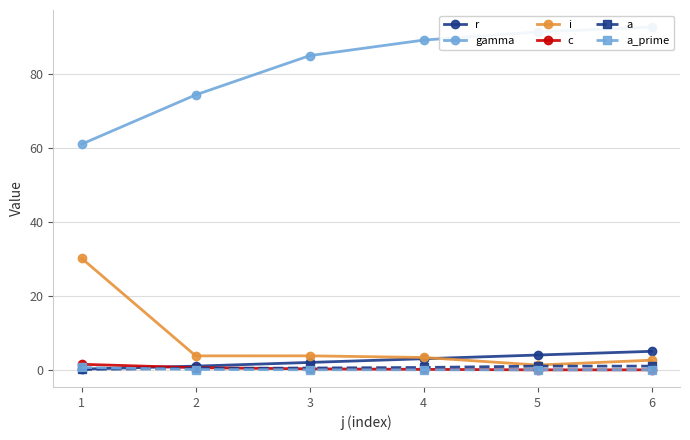

Reading left to right, transcribe all the data shown in this chart.

r: 0.2	1.0	2.0	3.0	4.0	5.0
gamma: 61.0	74.3	84.9	89.1	91.3	92.6
i: 30.1	3.8	3.8	3.3	1.3	2.6
c: 1.5	0.6	0.3	0.1	0.0	0.0
a: 0.1	0.4	0.5	0.6	1.0	1.0
a_prime: 0.6	0.1	0.0	0.0	0.0	0.0